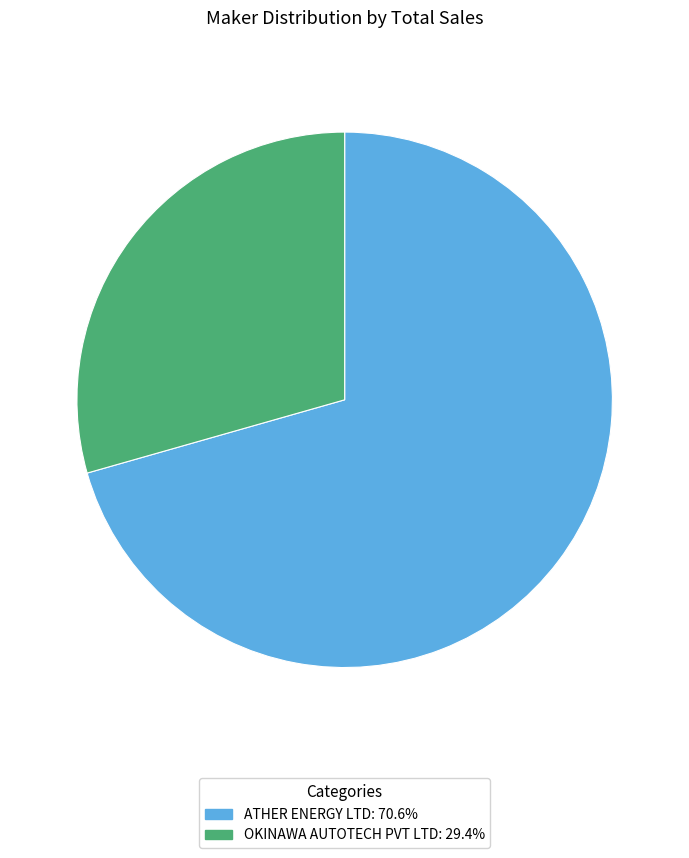

What is the smallest slice in the pie chart?

OKINAWA AUTOTECH PVT LTD